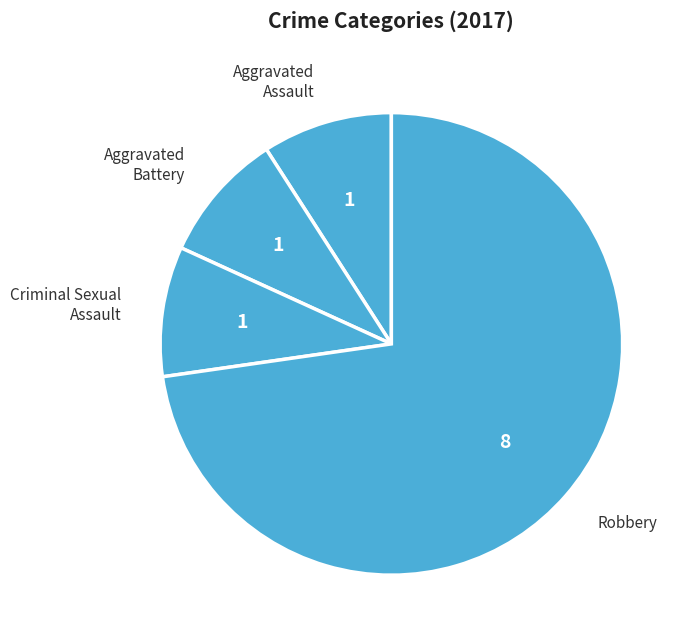

Approximately how many times larger is the value at Robbery compared to Criminal Sexual Assault?

8.0